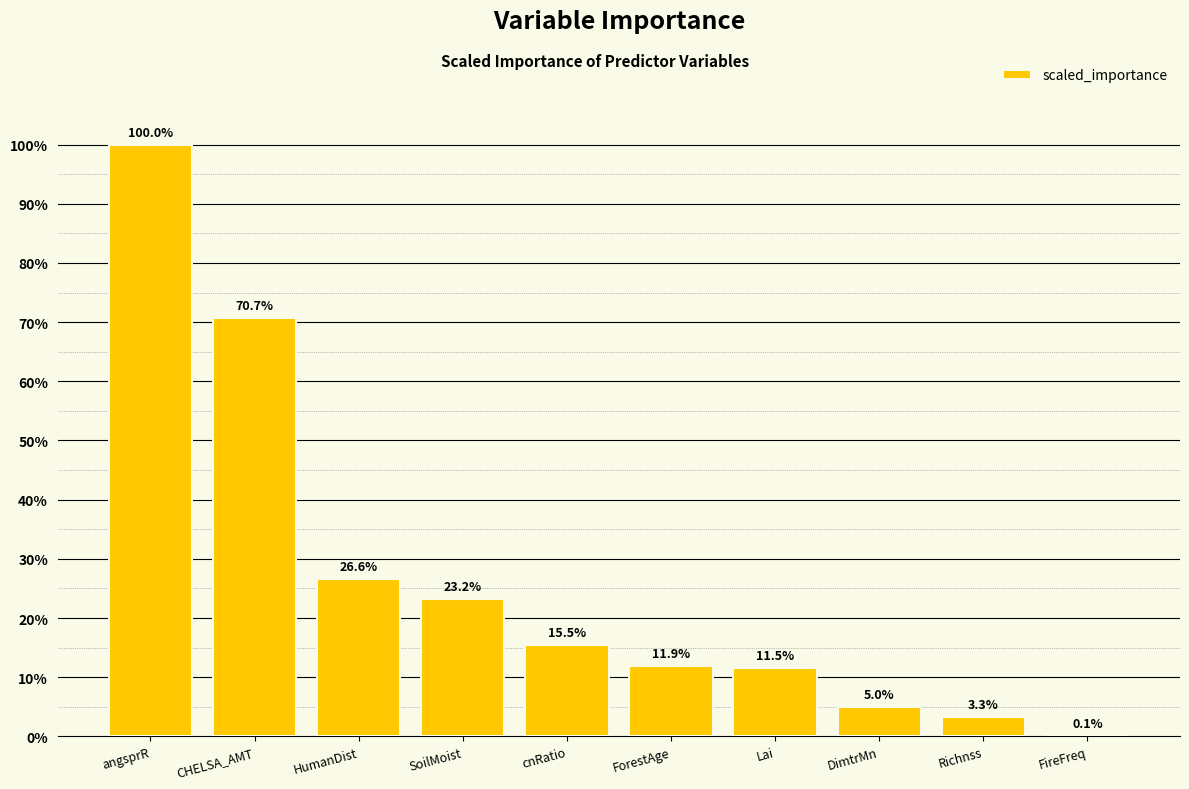

What position from the right is CHELSA_AMT?

9